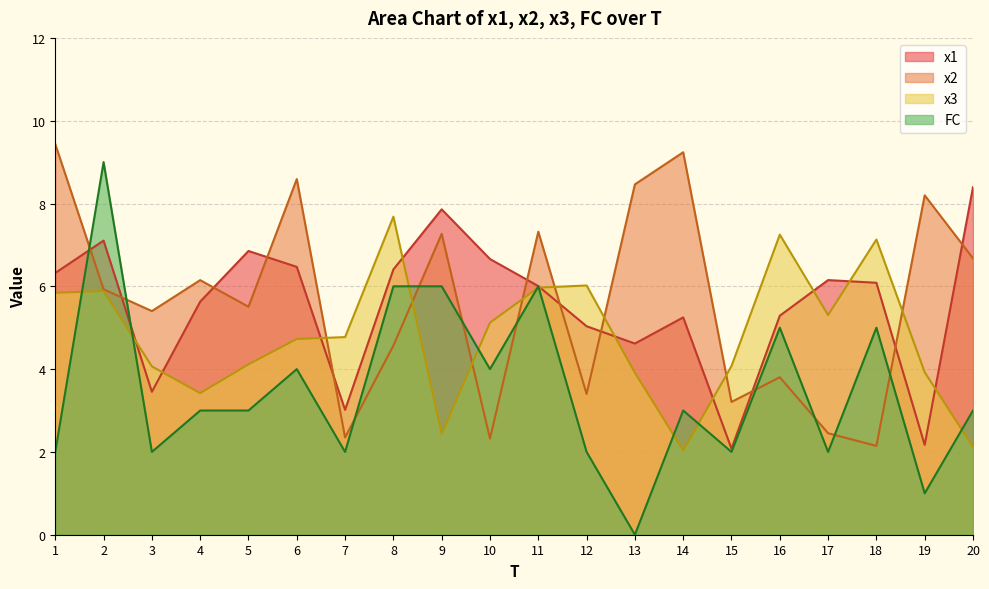

Rank the series by their maximum value, from lowest to highest.

x3, x1, FC, x2